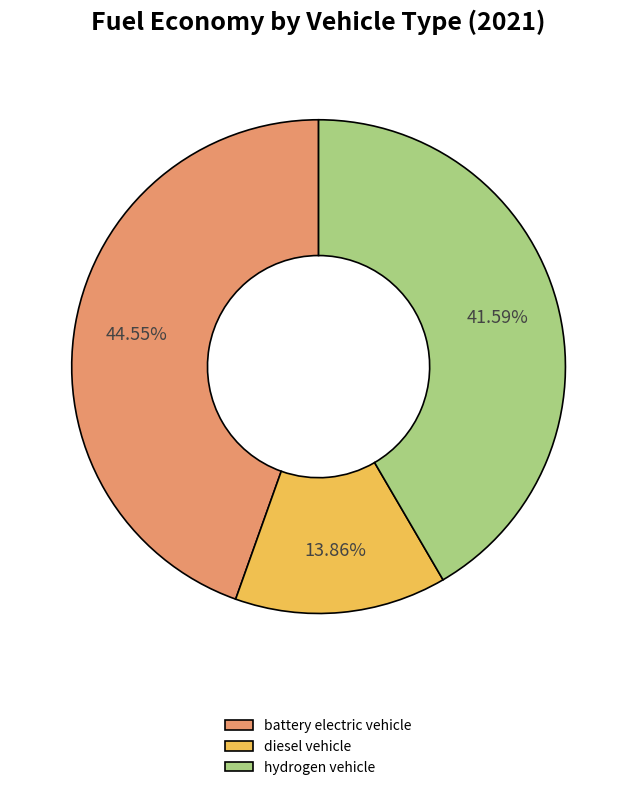

To the nearest percent, what portion does battery electric vehicle represent?

45%